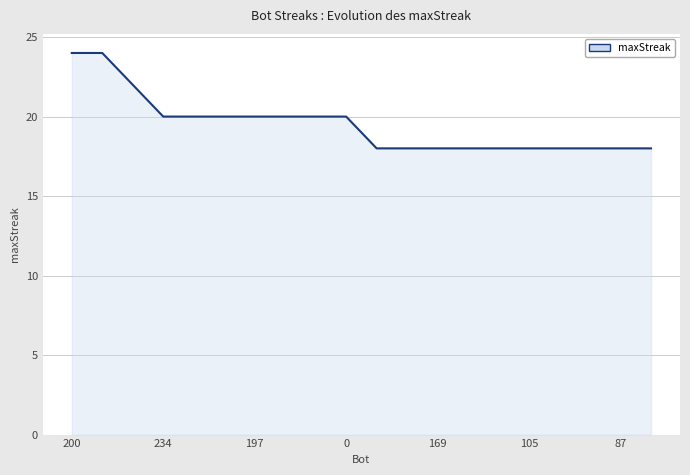

What is the greatest value displayed?

24